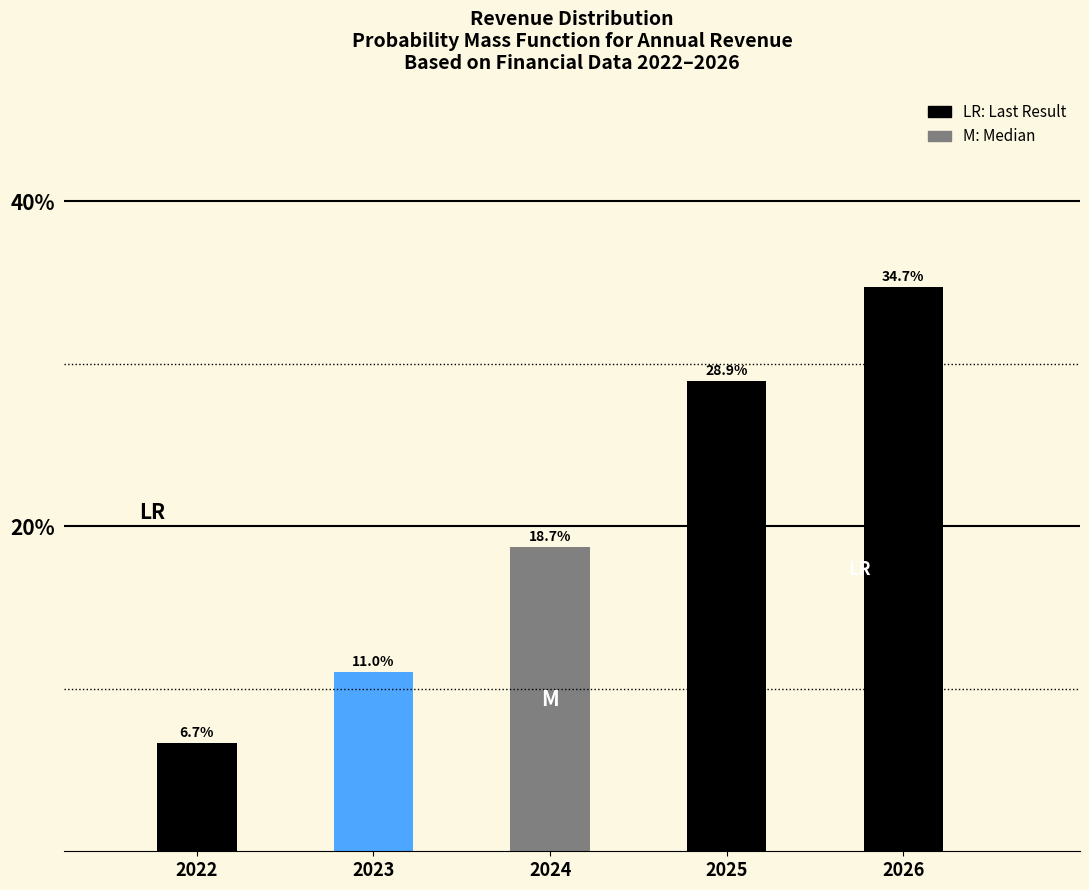

Does the chart contain any negative values?

No